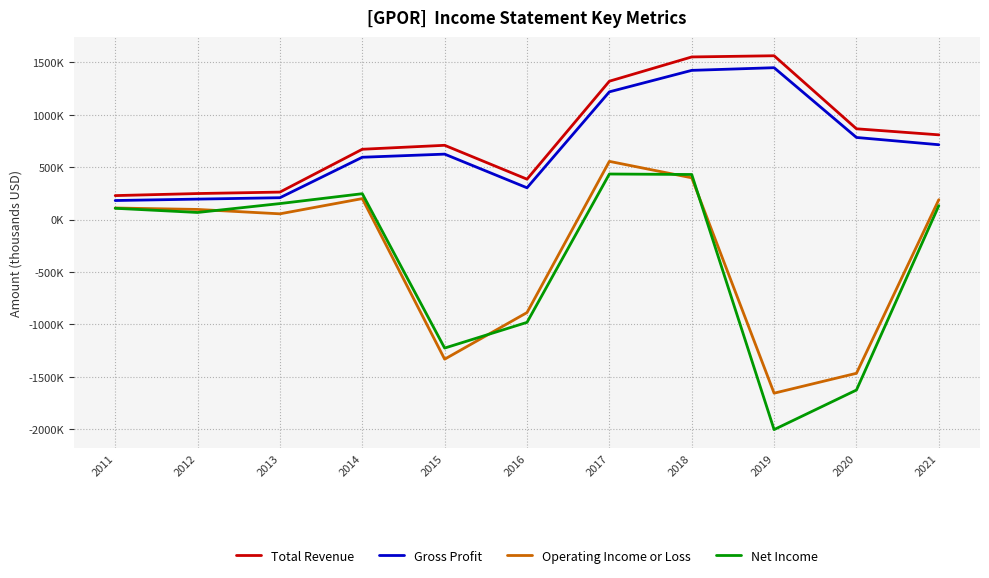

Where does the Net Income series first go above 108400?

2013